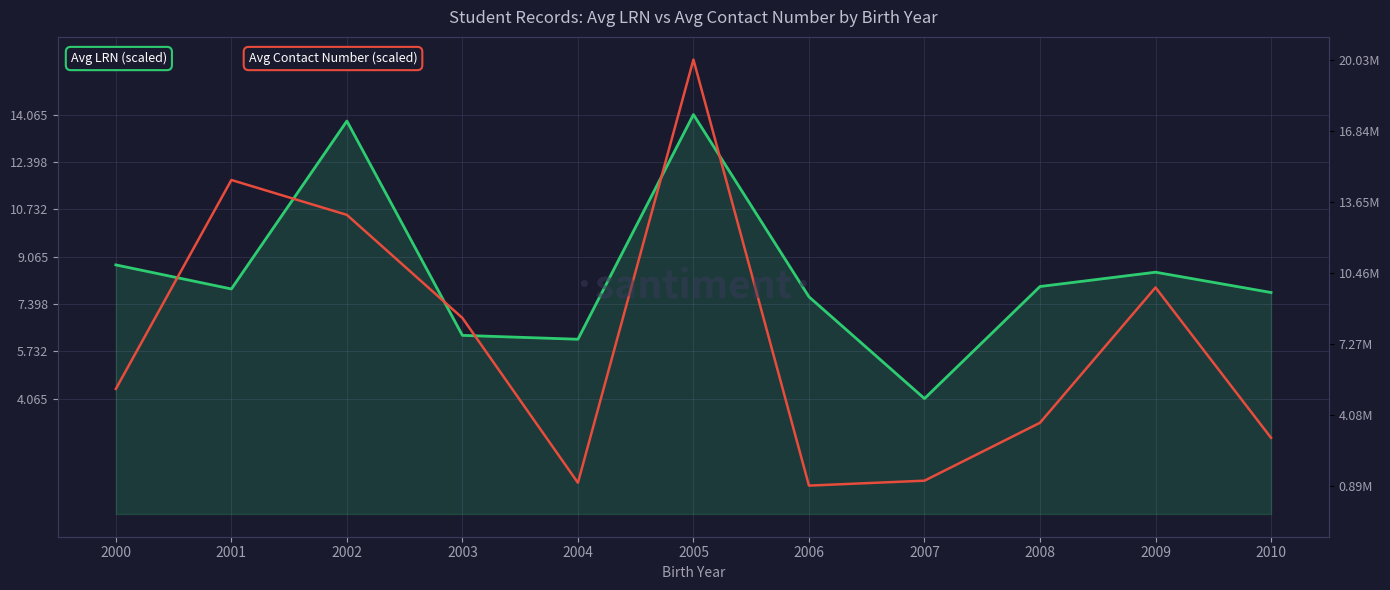

What is the difference between the Avg Contact Number (scaled) values at 2003 and 2004?

5.8